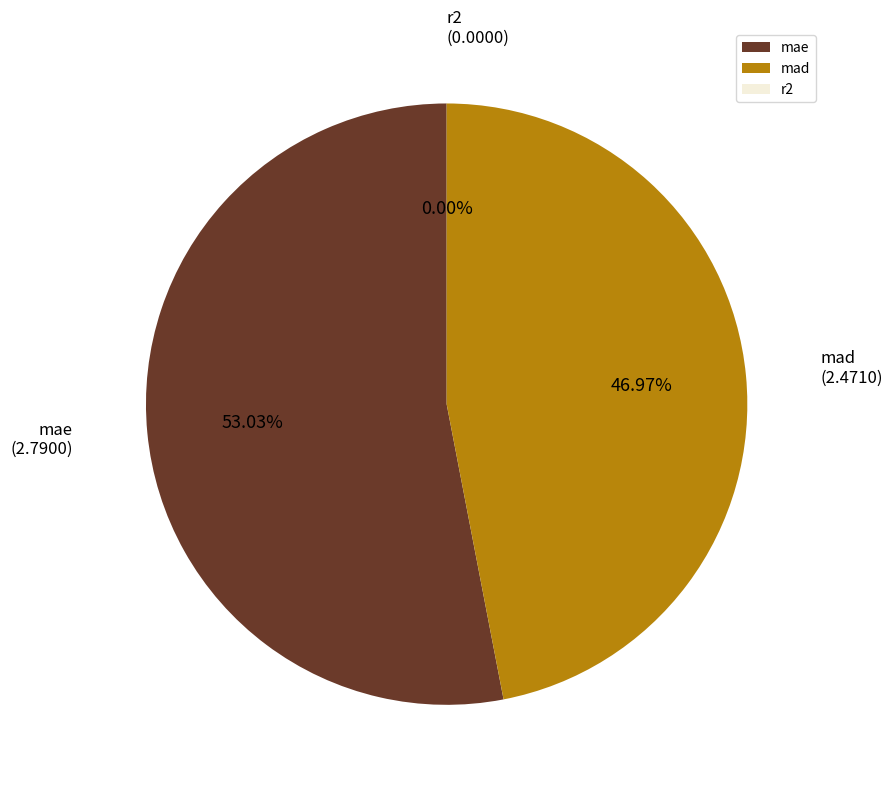

What is the largest slice in the pie chart?

mae